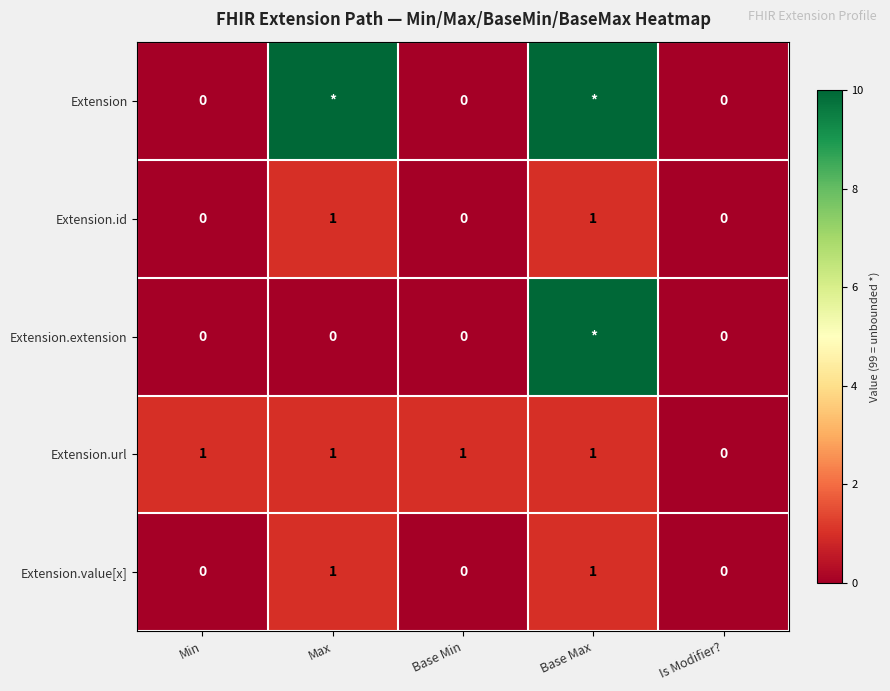

How many data points does each series have?

5